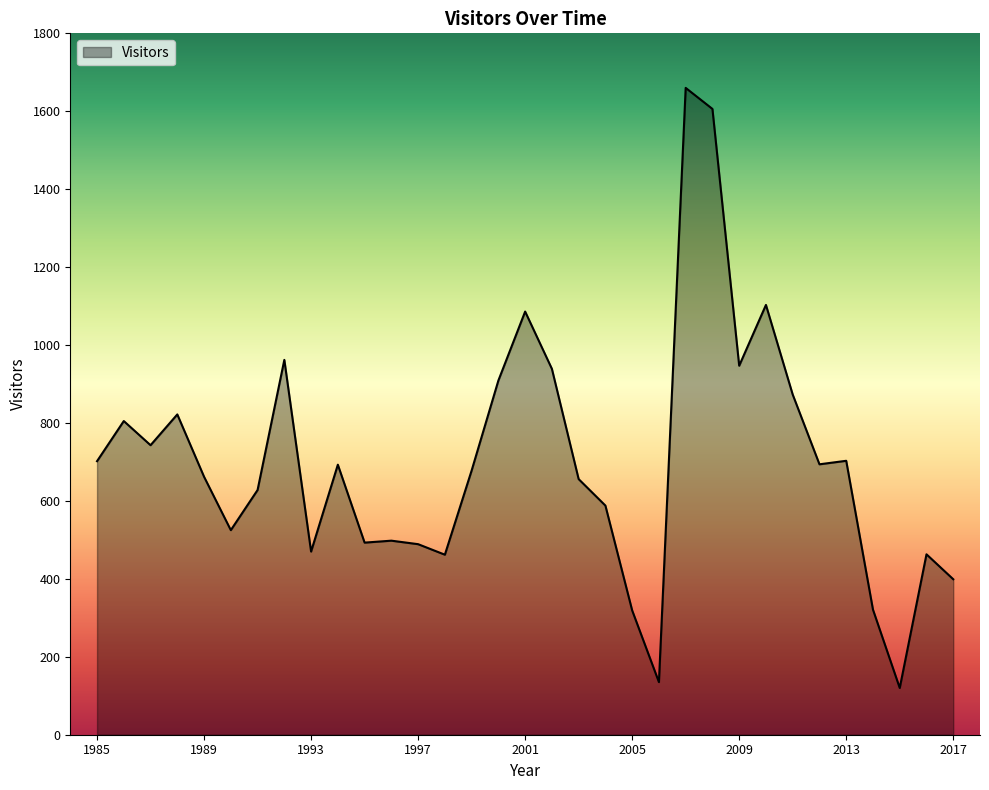

What is the minimum value shown in the chart?

120